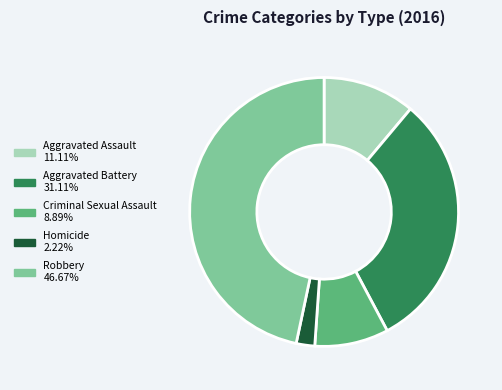

Does Homicide account for over 50% of the chart?

No